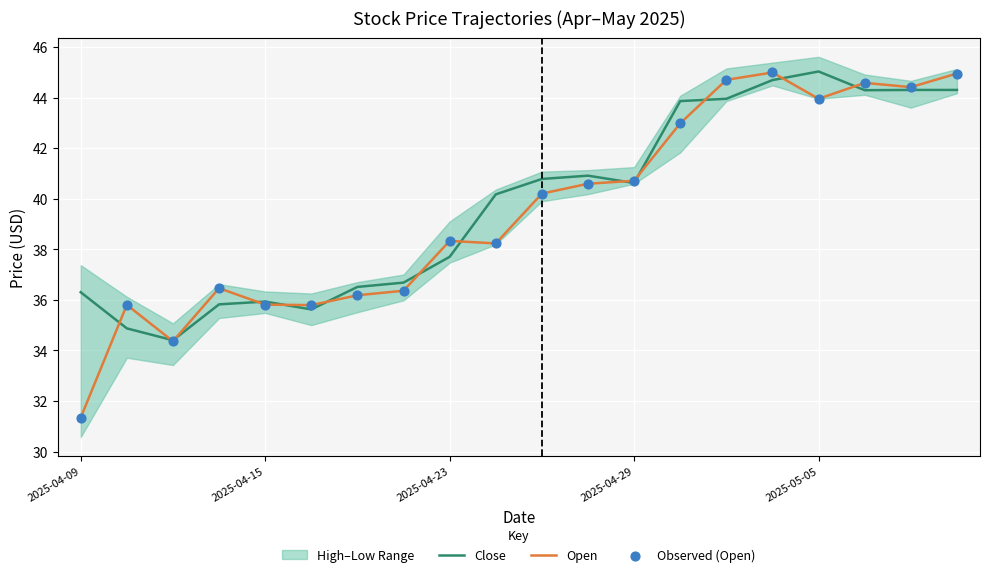

At which label does Close reach its peak?

2025-05-05